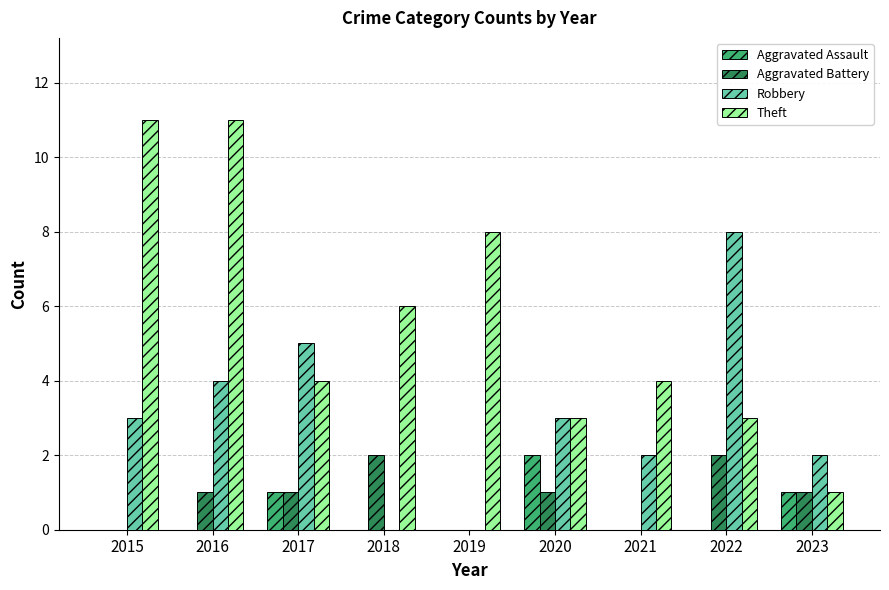

What is the highest value of the Aggravated Assault series?

2